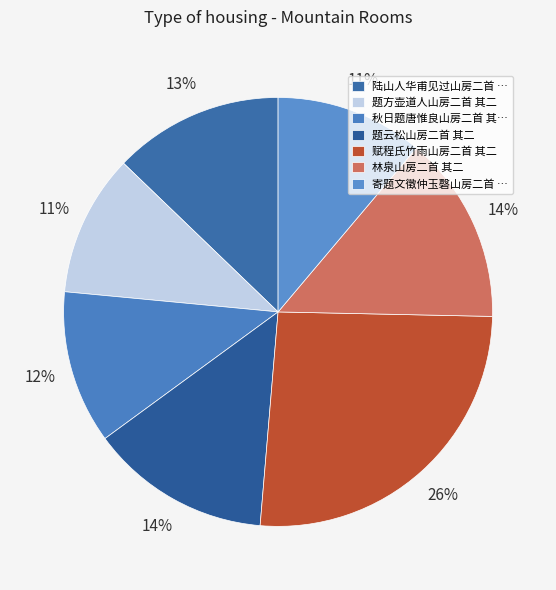

How many slices are in this pie chart?

7